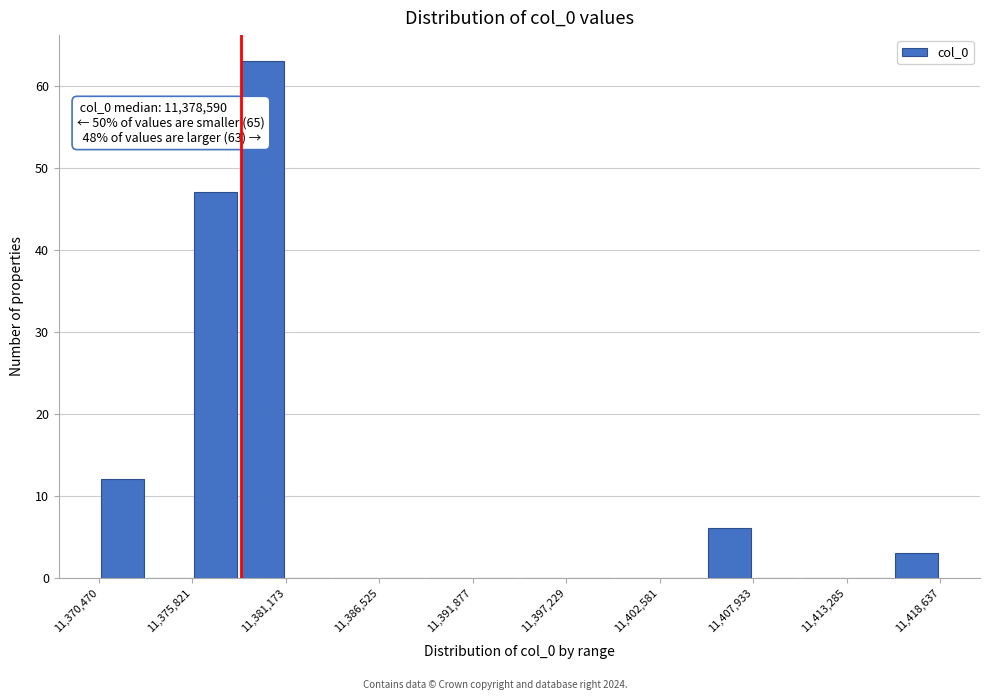

Read against the x-axis, roughly where is the centre of the tallest bar?

11380000